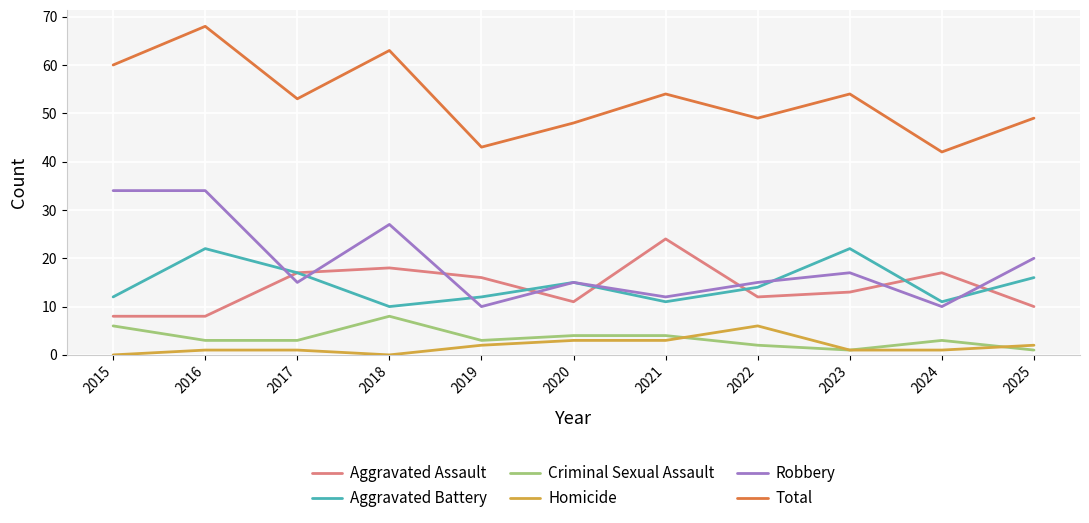

True or false: Homicide has a value of 2 at 2025.

True